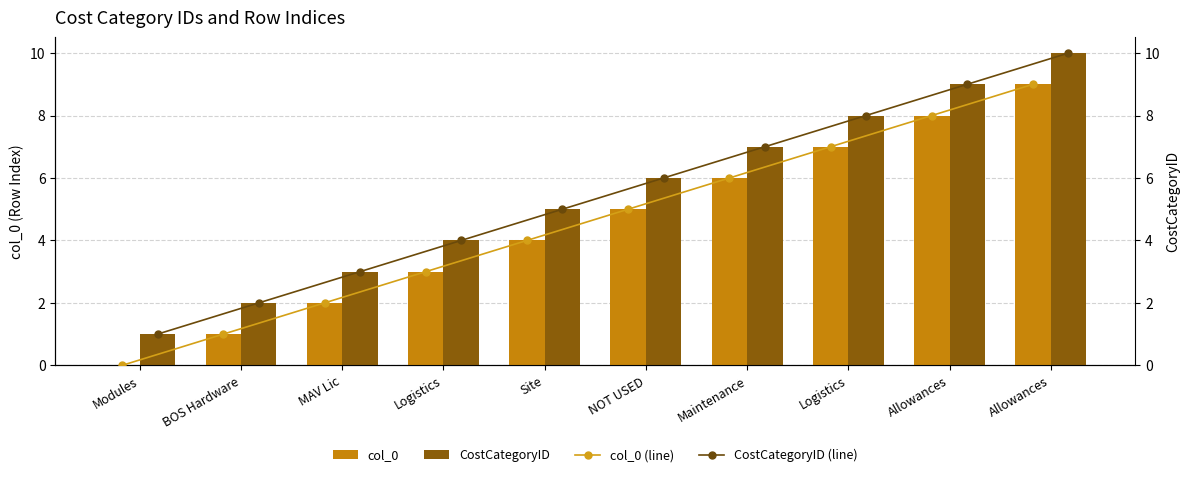

What is the label of the 6th bar from the right?

Site